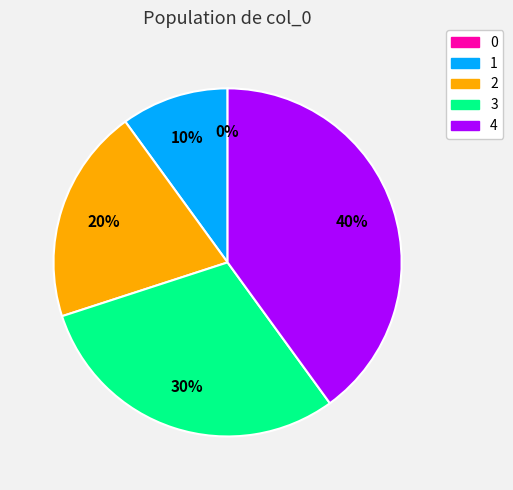

Does 0 represent more than half of the total?

No